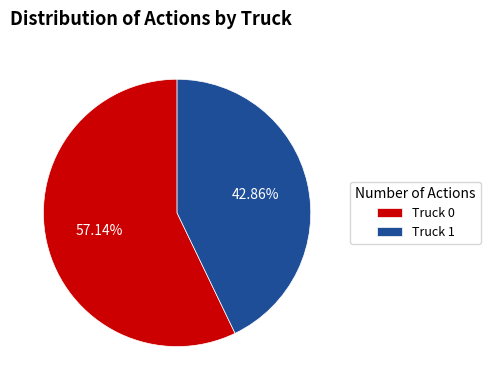

Do Truck 0 and Truck 1 together represent more than half of the pie?

Yes